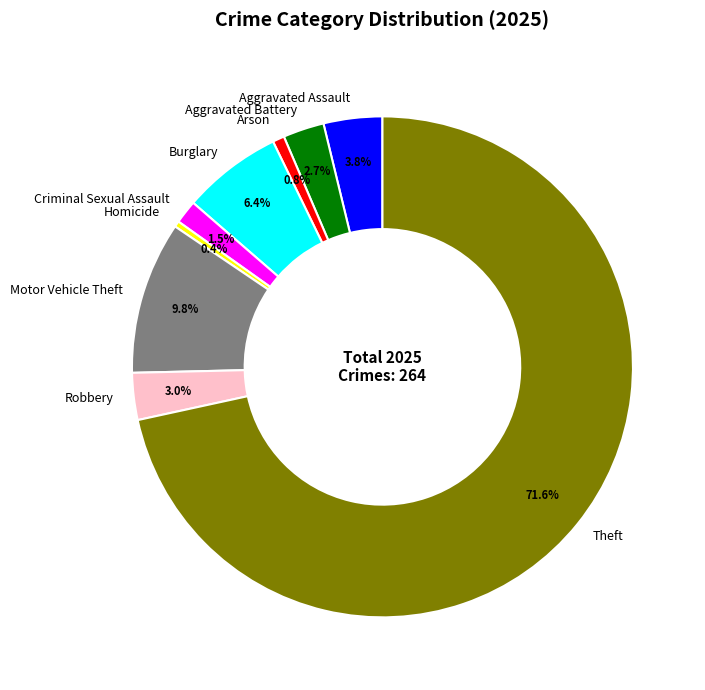

What is the largest slice in the pie chart?

Theft